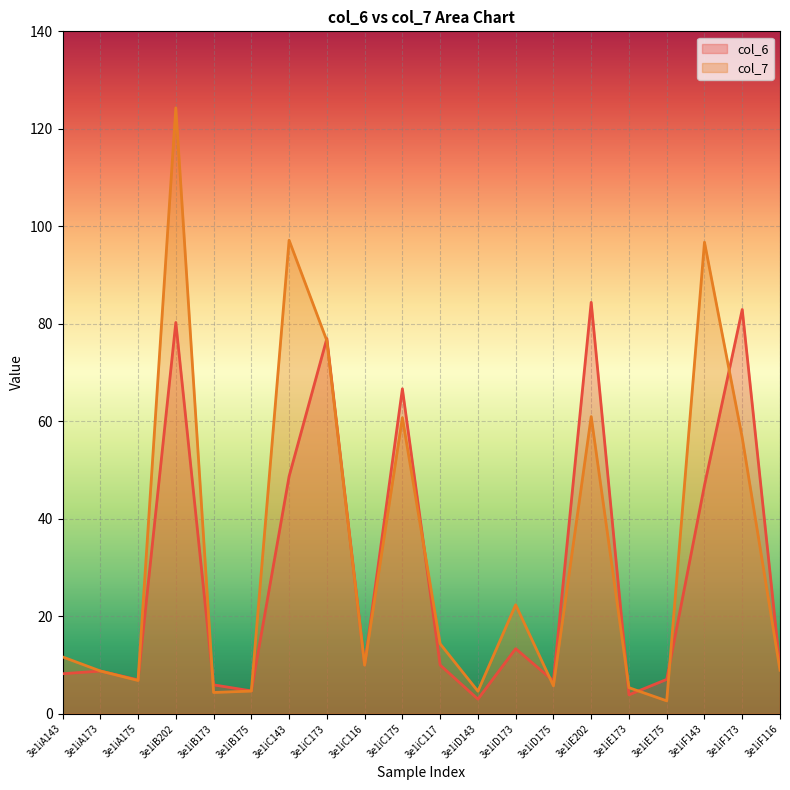

Where is the first local maximum for col_6?

3e1iA173